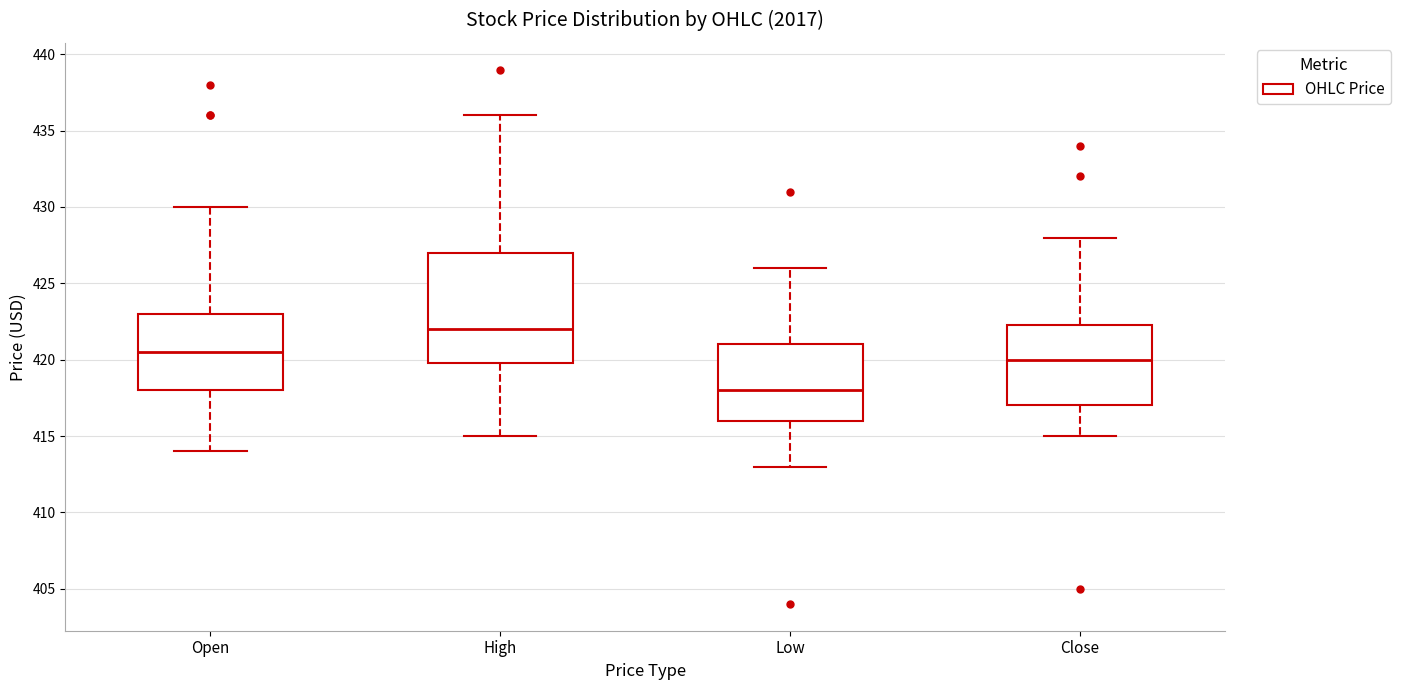

Comparing the boxes themselves (not the whiskers), which one is the tallest?

High